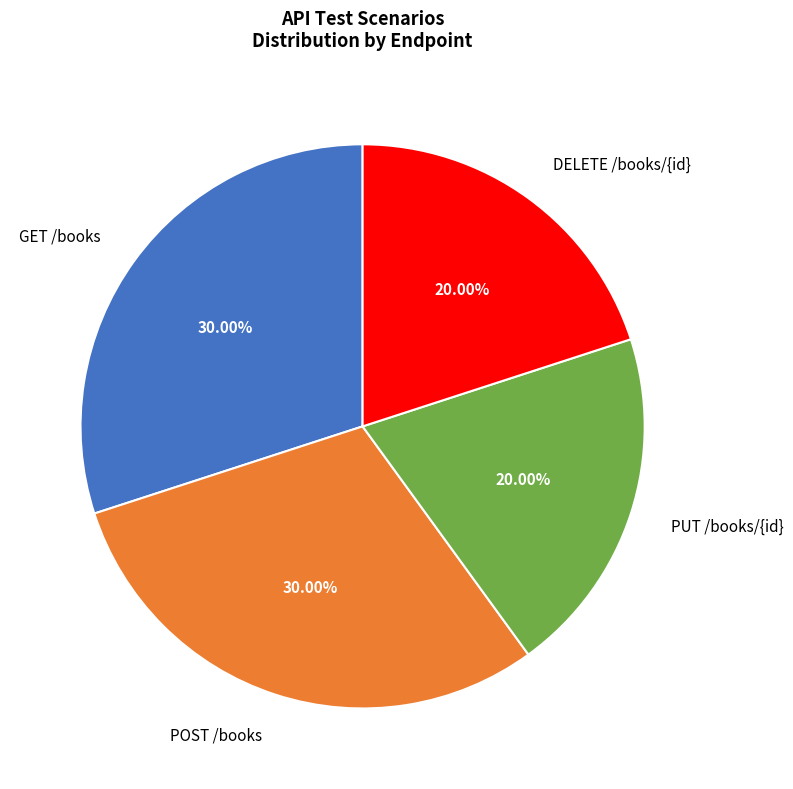

Does PUT /books/{id} represent more than half of the total?

No